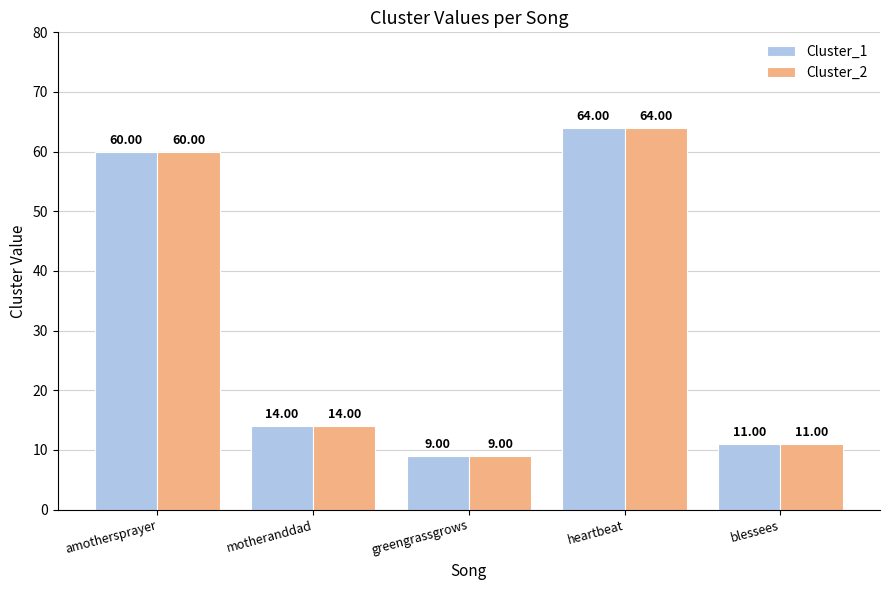

What are all the series names shown in the legend?

Cluster_1, Cluster_2